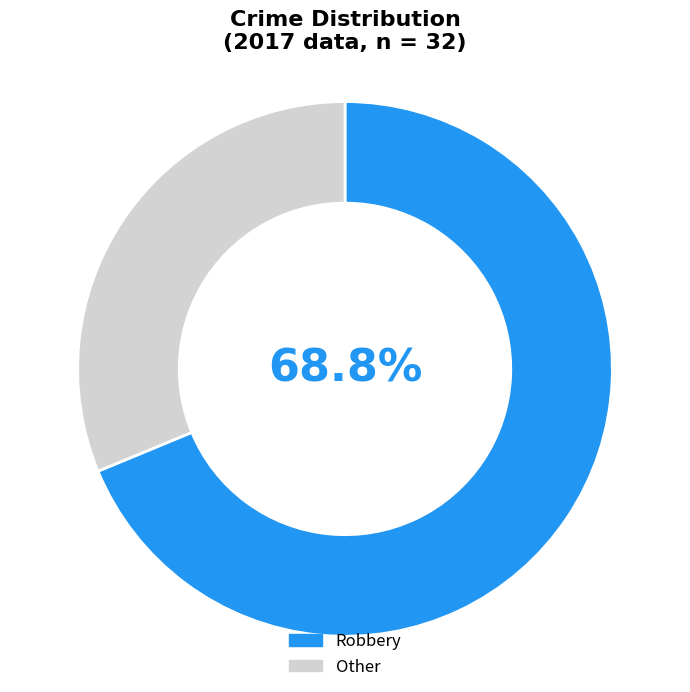

Between Robbery and Other, which is larger?

Robbery